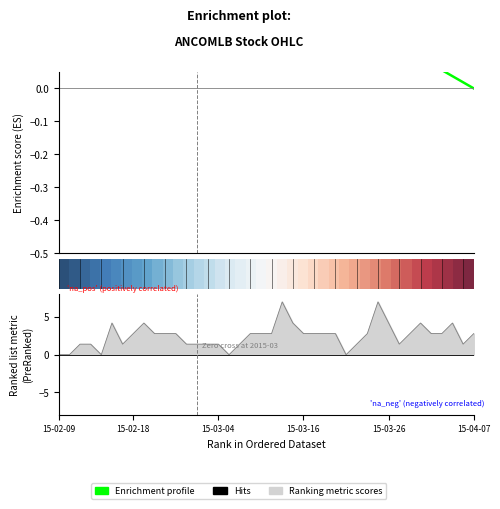

Which has a higher value, 21 or 15?

15